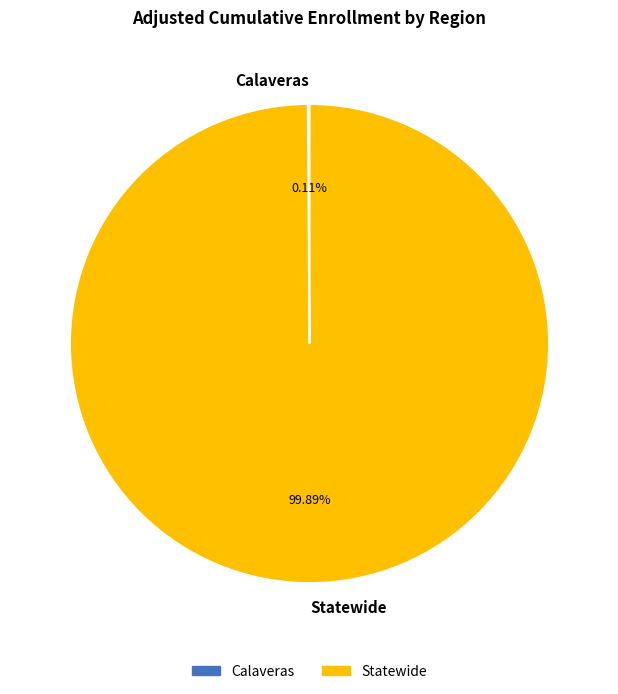

Which slice represents more than half of the pie?

Statewide